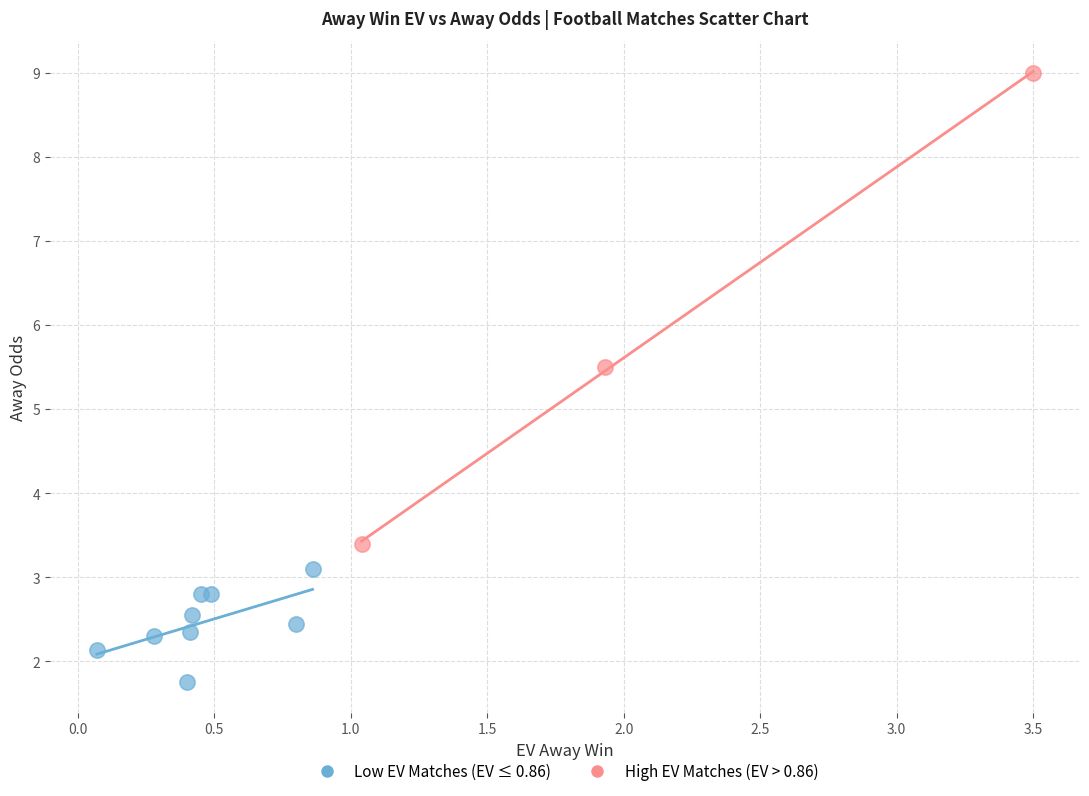

Which series contains the lowest Y value?

Low EV Matches (EV ≤ 0.86)